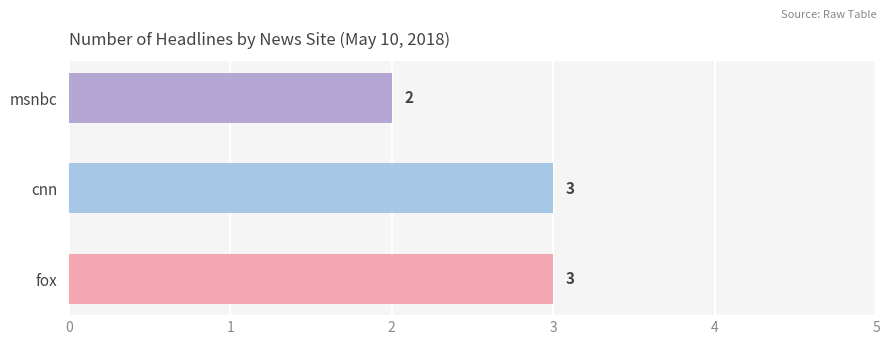

At which category does the chart reach its minimum across all series?

msnbc